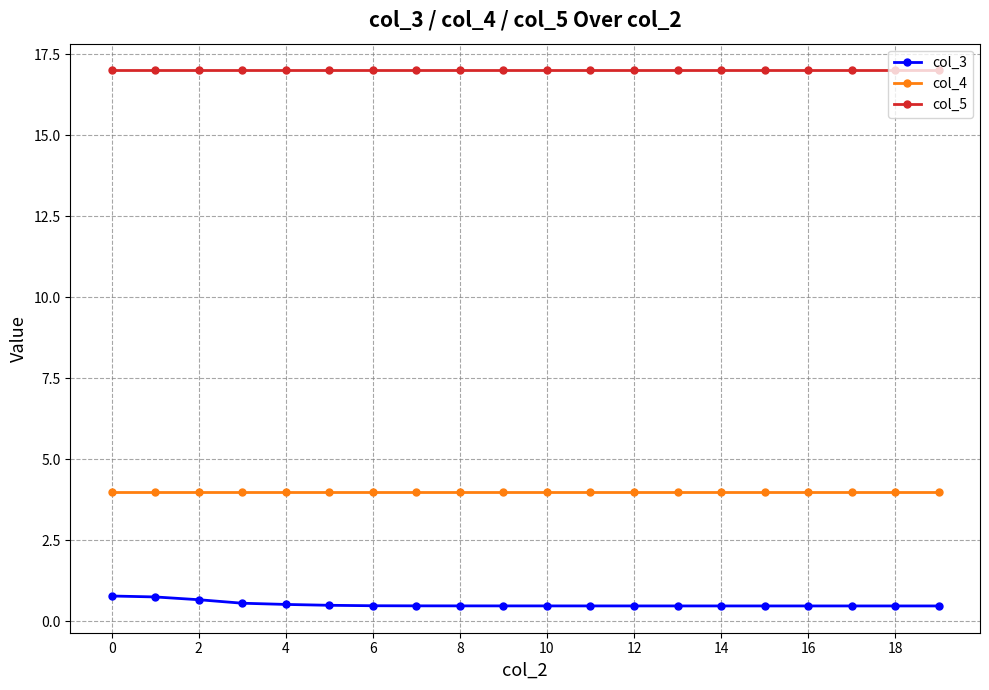

Which series has the largest total across all categories?

col_5